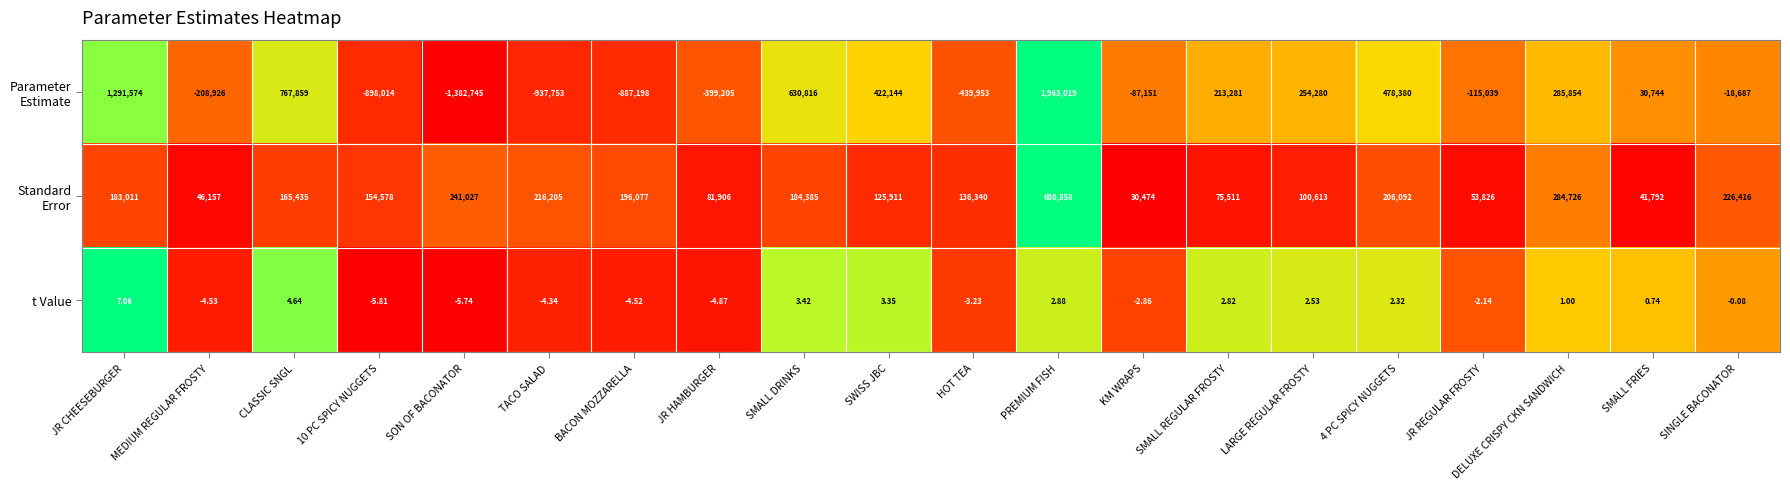

At which category is the sum across all series the highest?

PREMIUM FISH